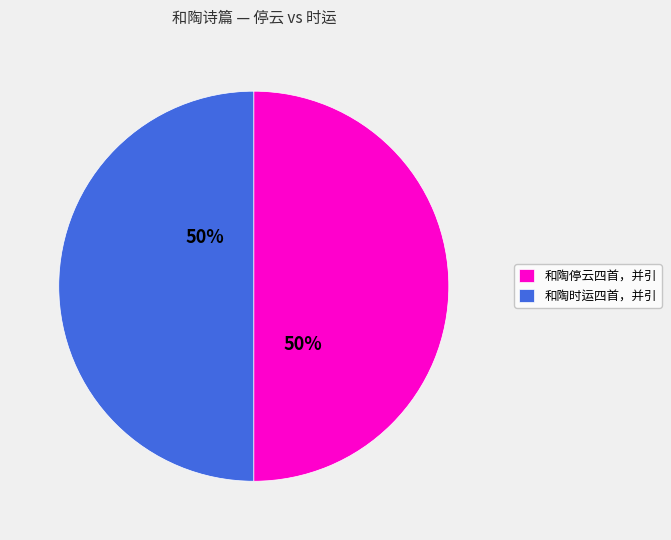

Approximately how many times larger is the value at 和陶时运四首，并引 compared to 和陶停云四首，并引?

1.0